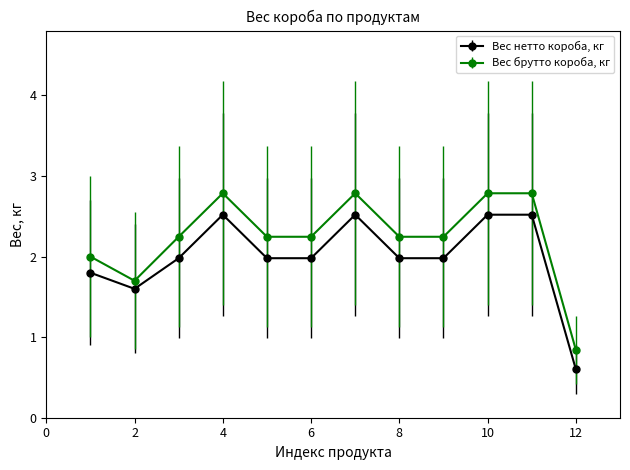

What is the average value of the Вес нетто короба, кг series?

2.0